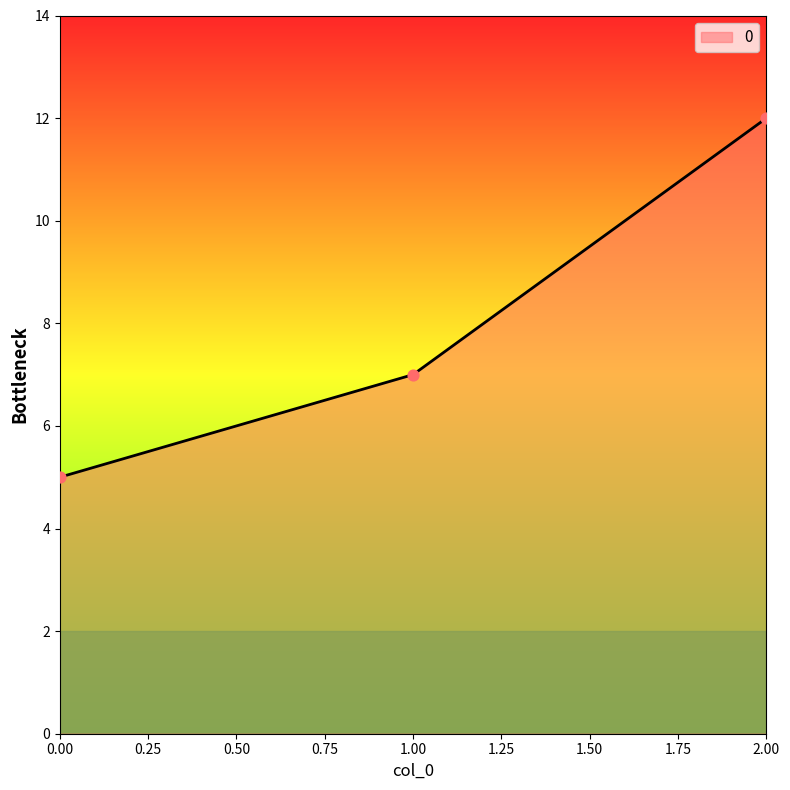

Approximately how many times larger is the value at 1.00 compared to 2.00?

0.6